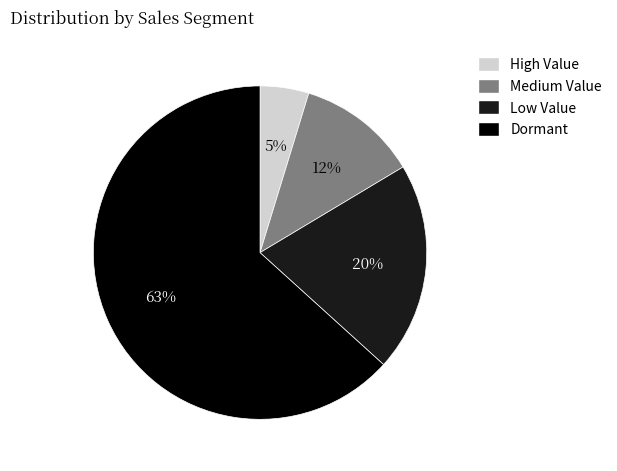

Is it true that High Value is 5% of the pie?

True